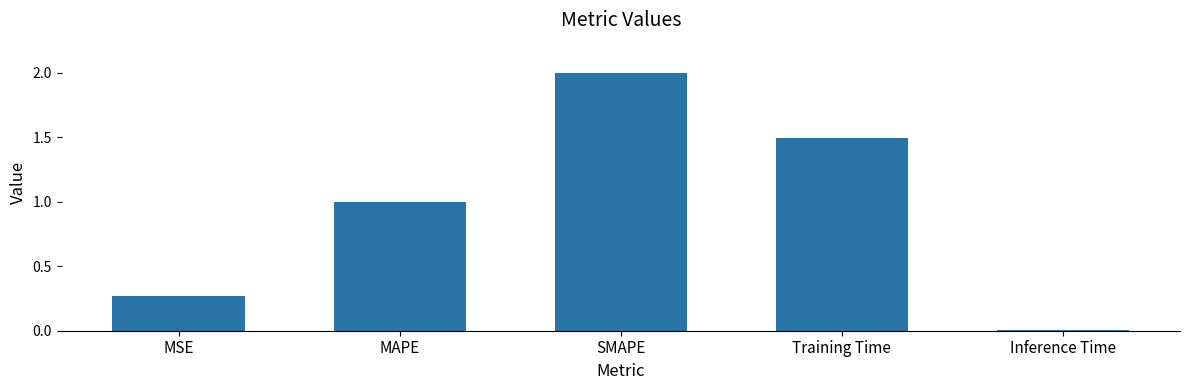

List the labels in order of value, largest first.

SMAPE, Training Time, MAPE, MSE, Inference Time